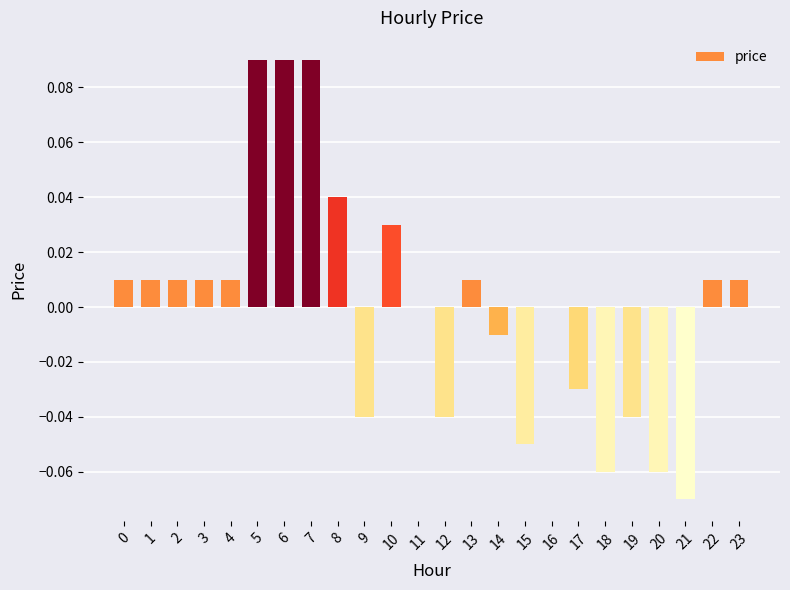

Which has a higher value, 5 or 13?

5